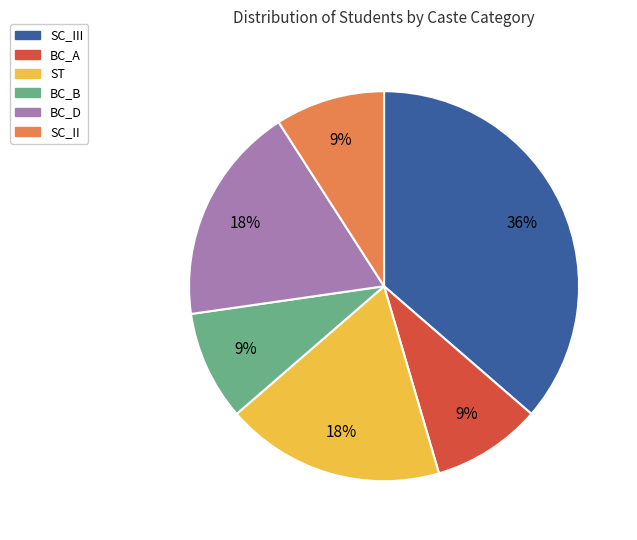

To the nearest percent, what is the average slice percentage?

17%